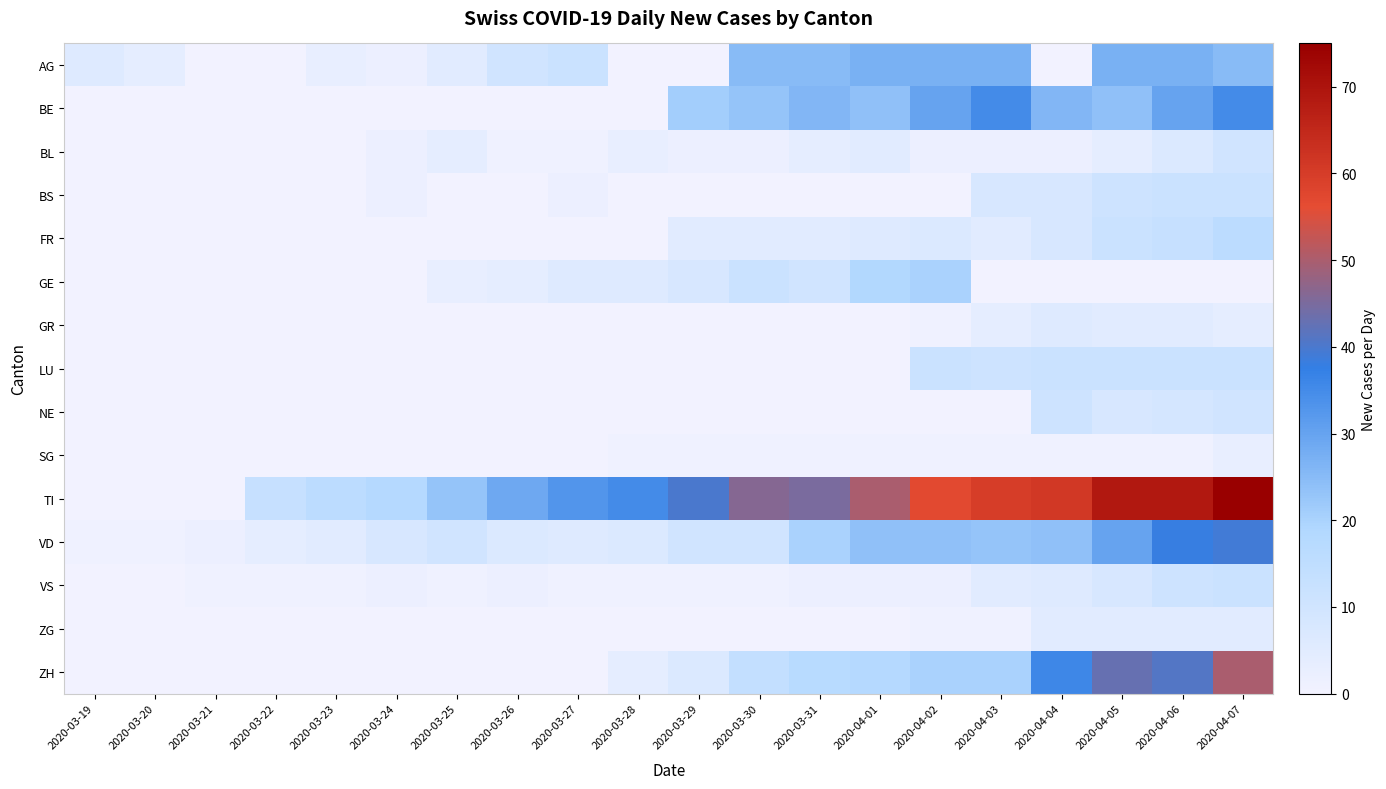

List the series in order of their peak value, highest first.

TI, ZH, VD, BE, AG, GE, FR, BS, LU, VS, NE, BL, GR, ZG, SG